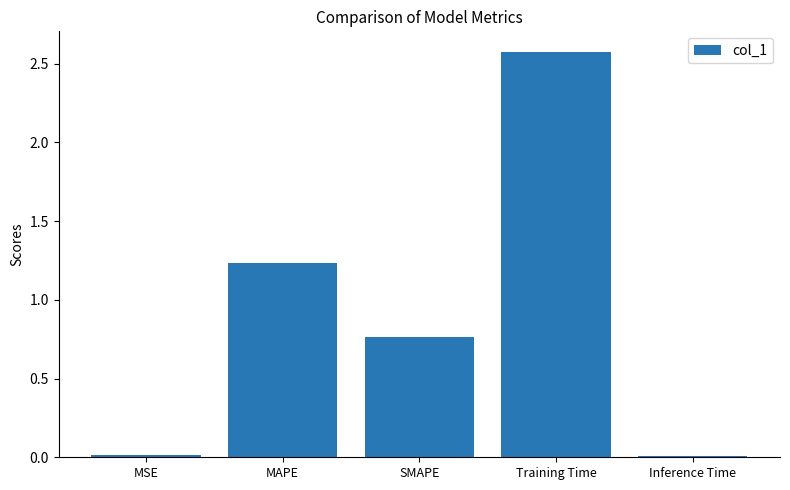

Which label corresponds to the largest value in the chart?

Training Time